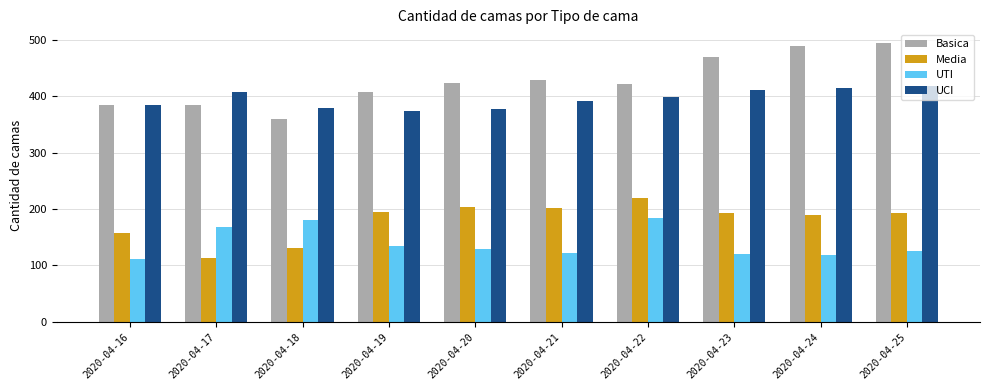

The Basica series shows 304 at 2020-04-25. True or false?

False